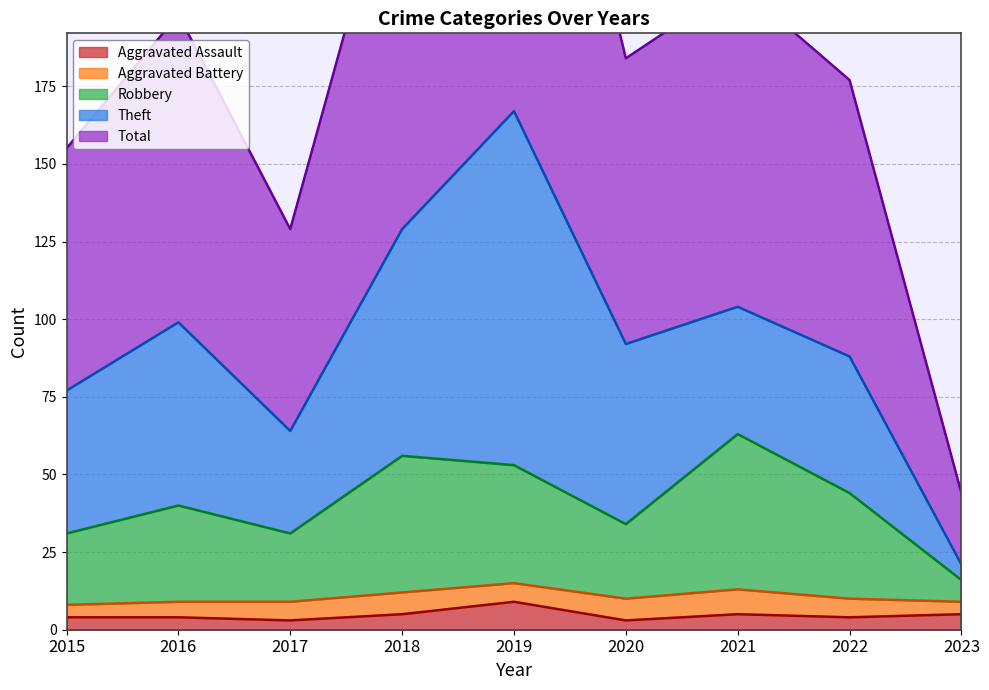

True or false: Total has a value of 155 at 2015.

True